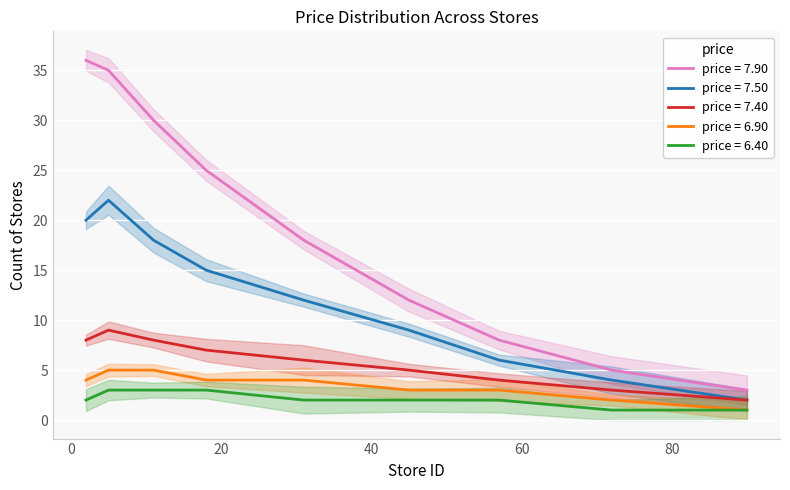

Which category has the lowest value in the 6.90 series?

90